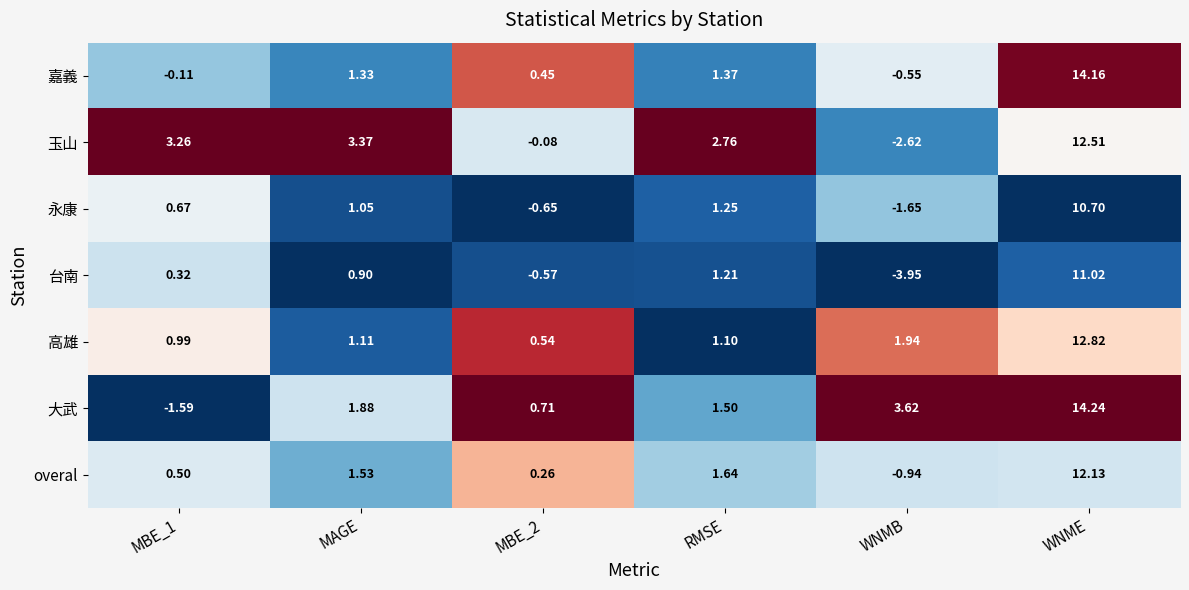

Rank the series by their maximum value, from highest to lowest.

大武, 嘉義, 高雄, 玉山, overal, 台南, 永康